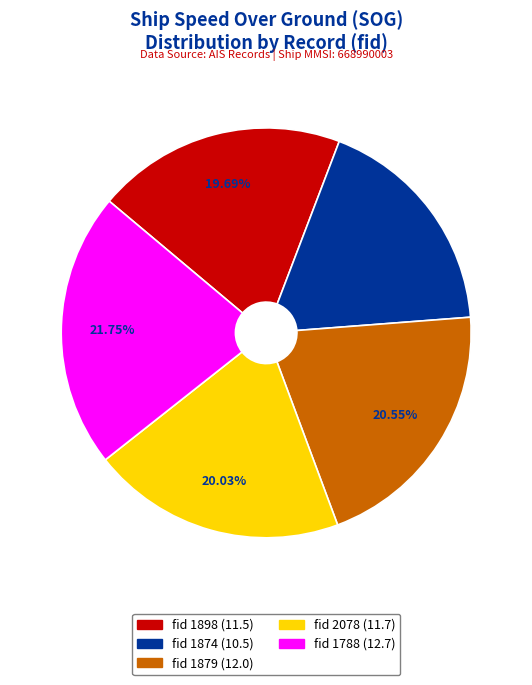

Is there any slice that represents more than half of the pie?

No